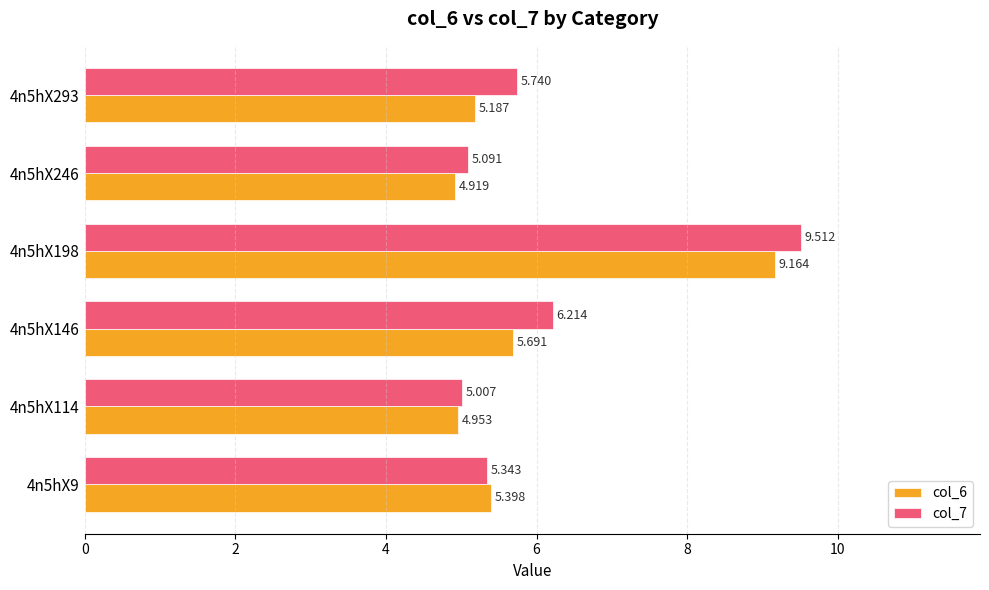

Is the value of col_6 at 4n5hX9 greater than the value of col_7 at 4n5hX146?

No